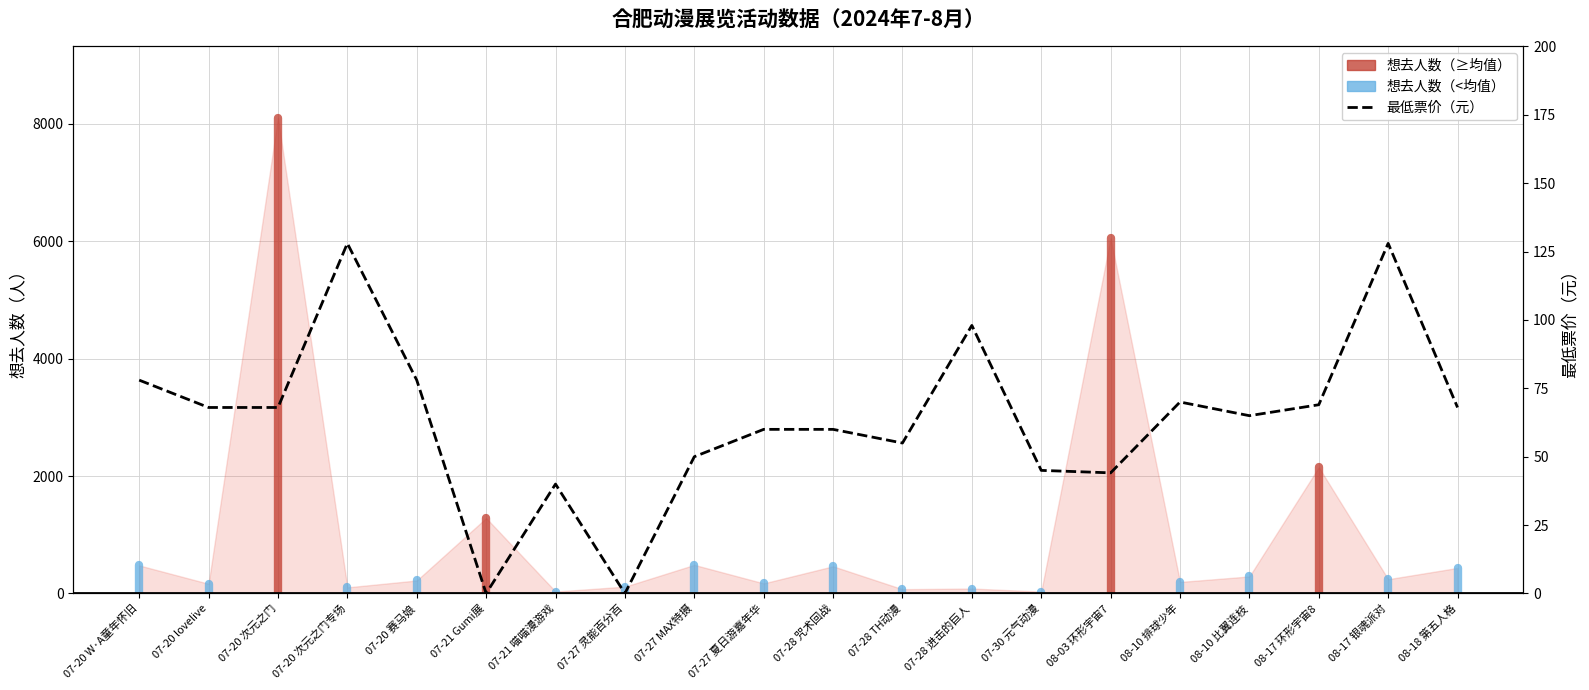

Read the value at 07-28 TH动漫.

55.0